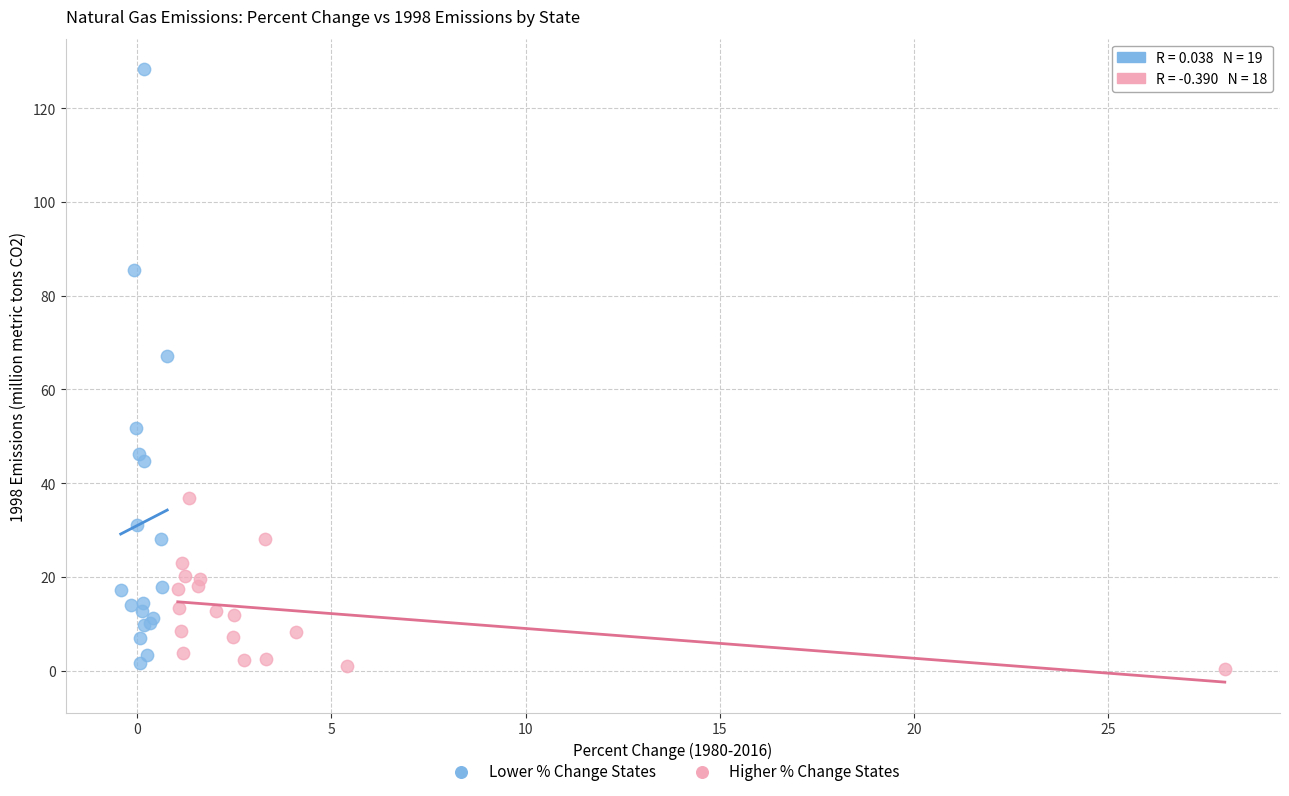

Which series has the largest Y range (max minus min)?

Lower % Change States